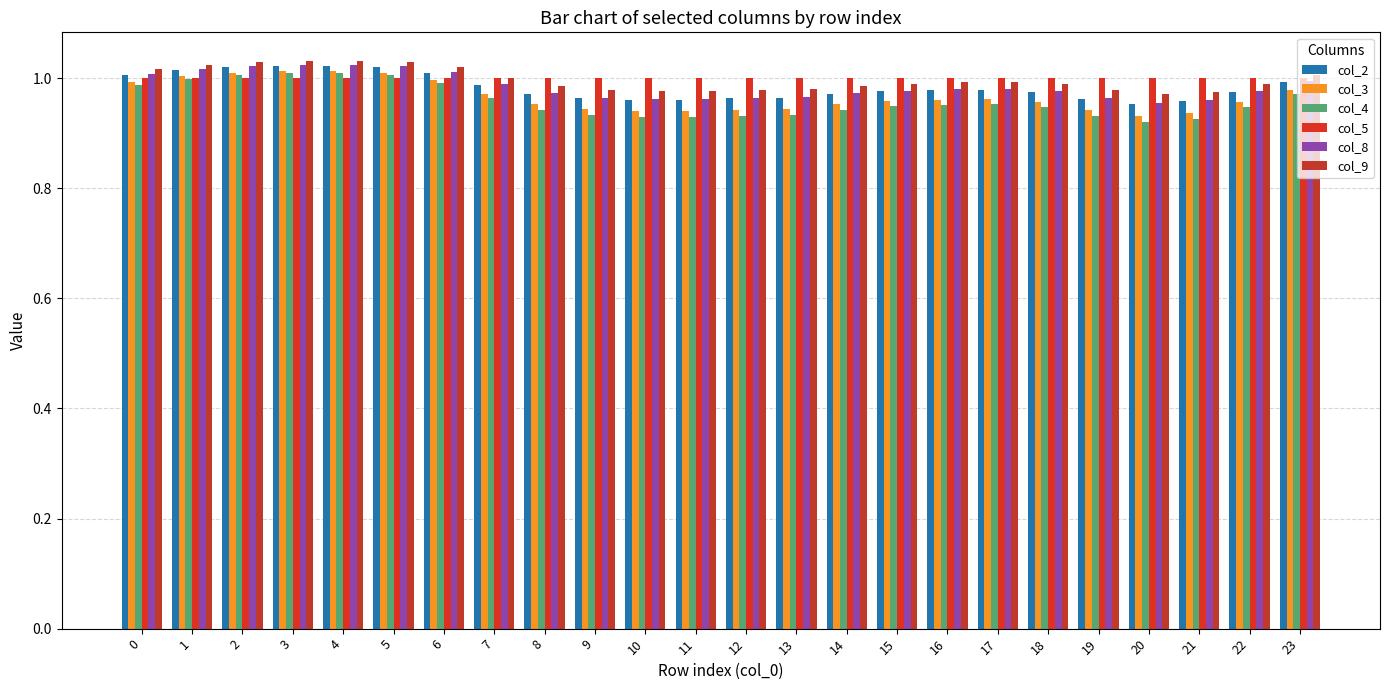

Count the number of categories in the chart.

24